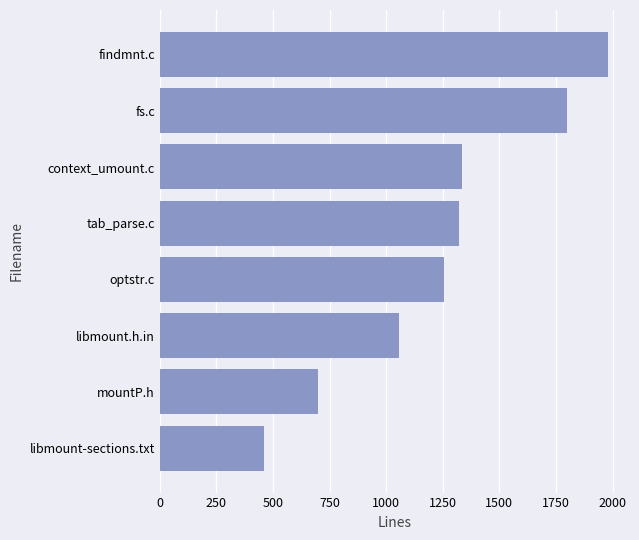

Which has a higher value, libmount.h.in or findmnt.c?

findmnt.c